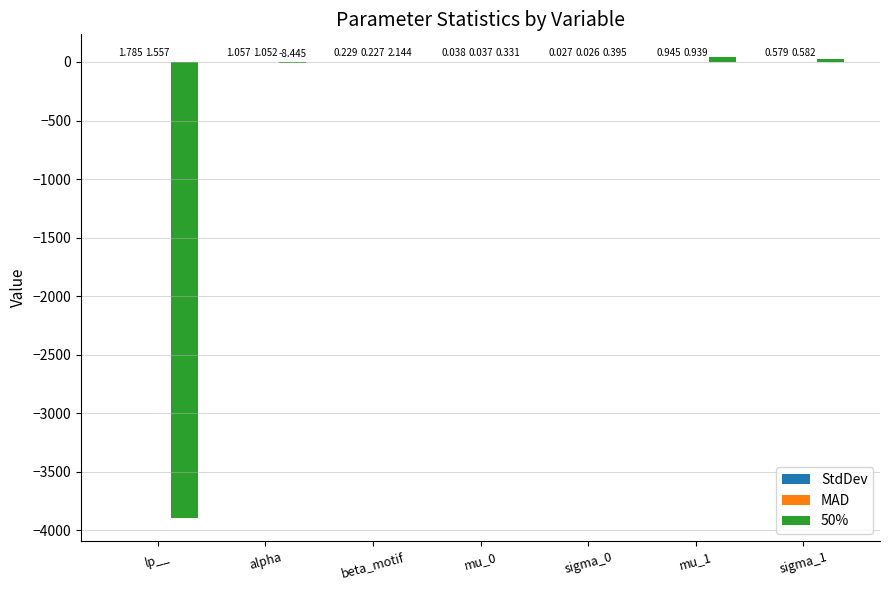

Where does the 50% series first go above 0?

beta_motif